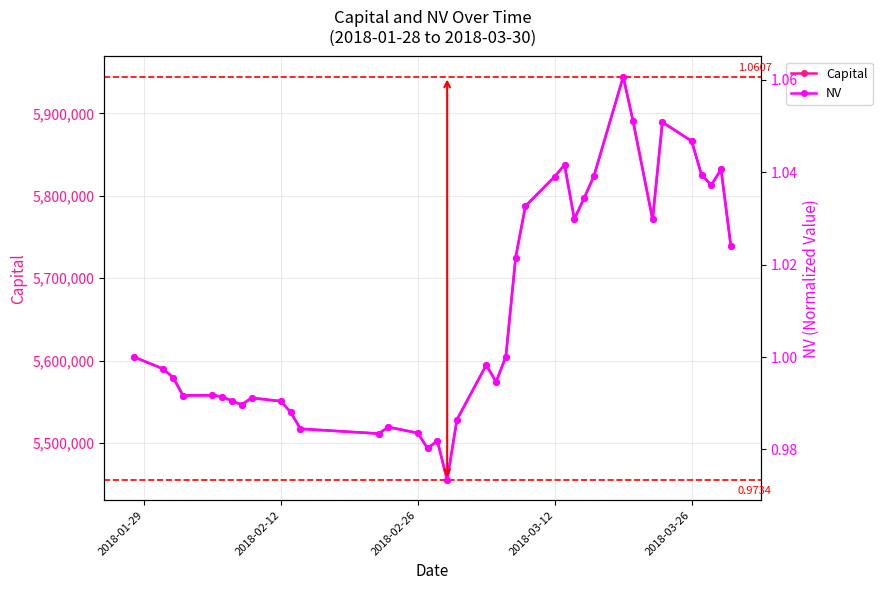

What is the highest value of the Capital series?

5944660